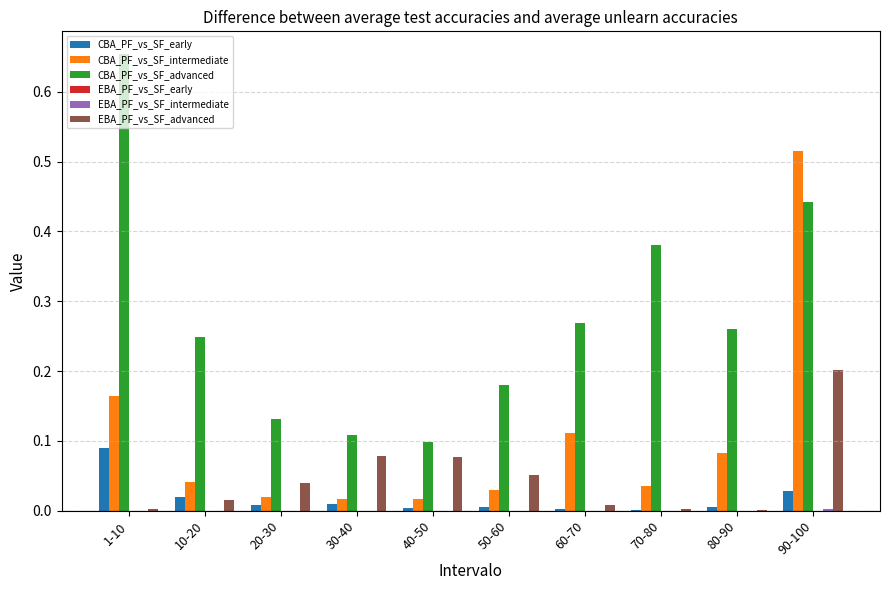

Between 40-50 and 60-70, which series saw the biggest shift?

CBA_PF_vs_SF_advanced